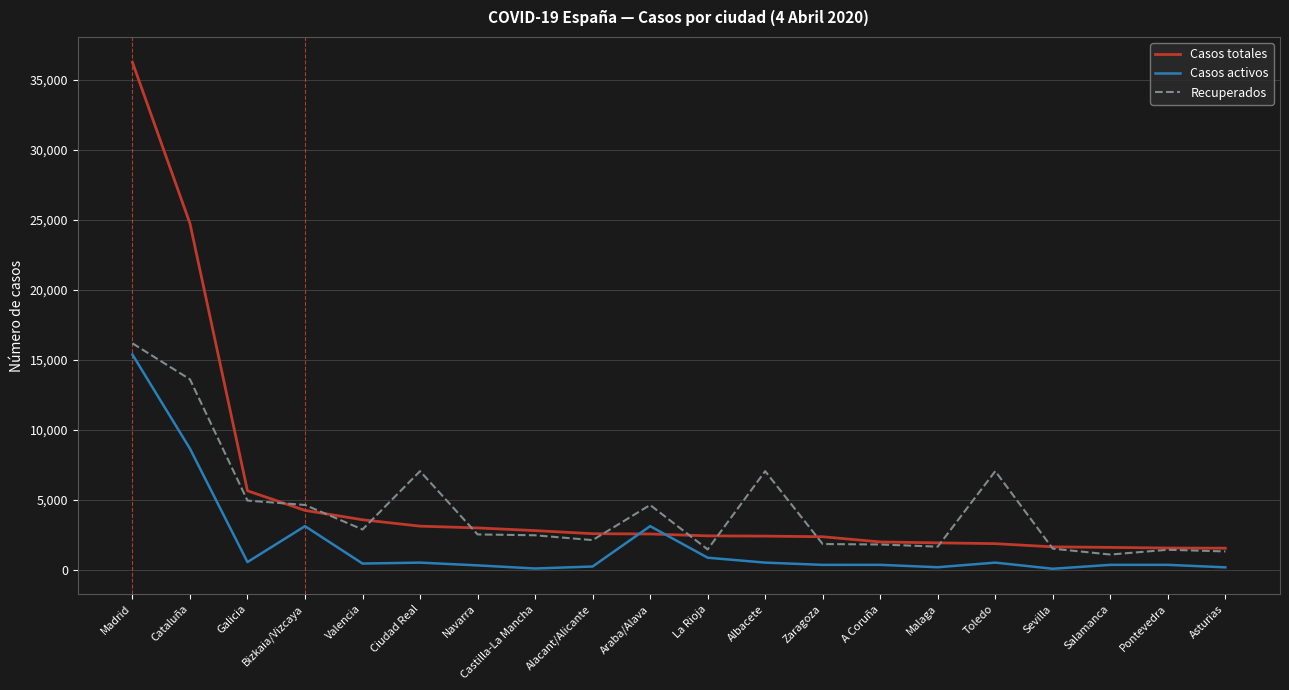

Is the value of Casos activos at Bizkaia/Vizcaya greater than the value of Recuperados at La Rioja?

Yes